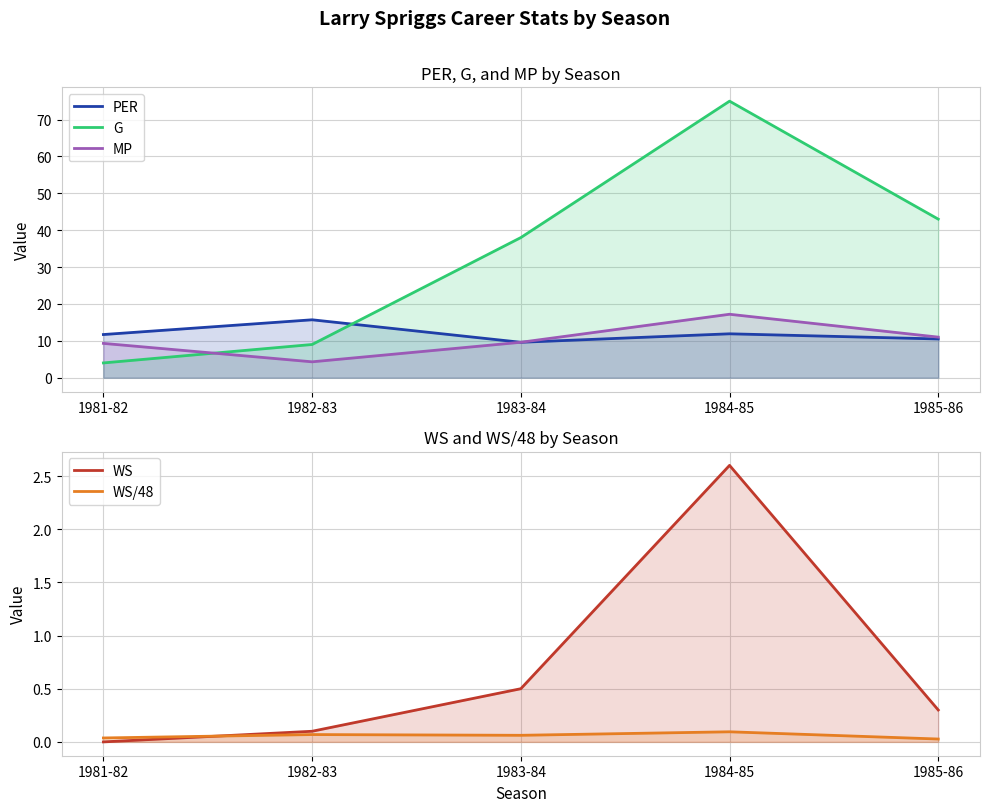

Which series has the largest total across all categories?

G